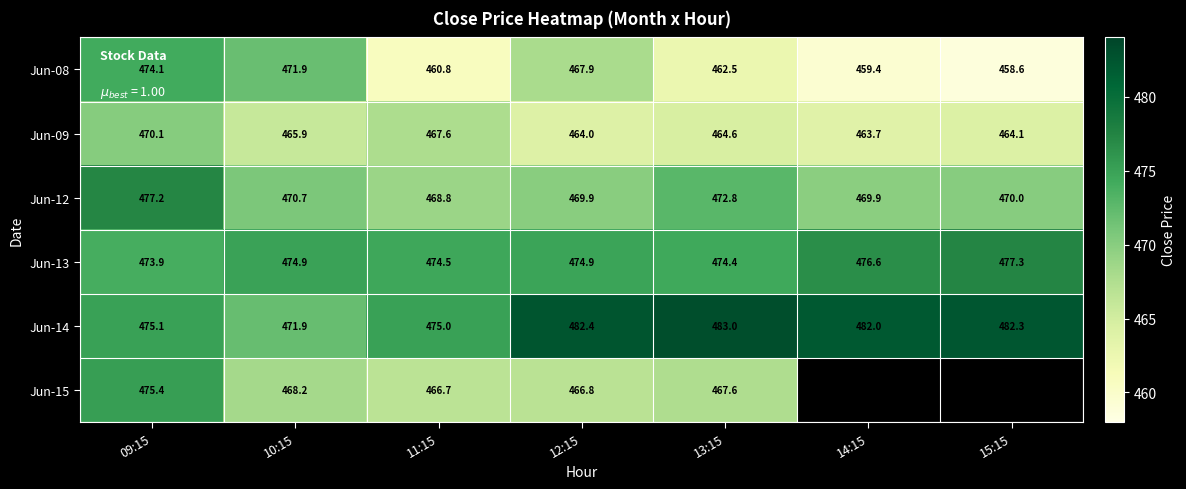

Which series changed the most between 10:15 and 12:15?

Jun-14